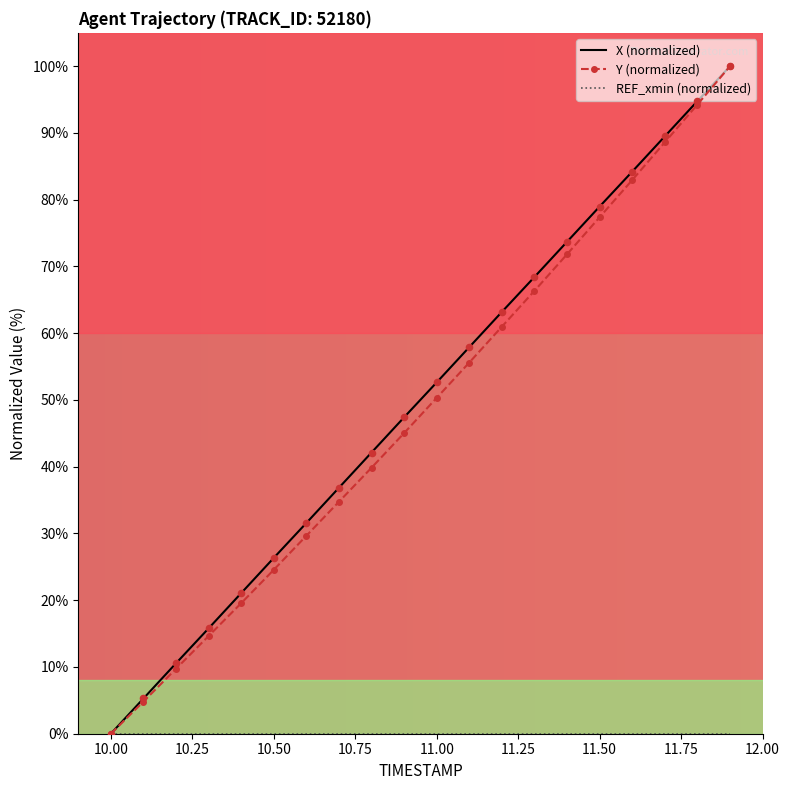

What is the highest value of the X (normalized) series?

100.0